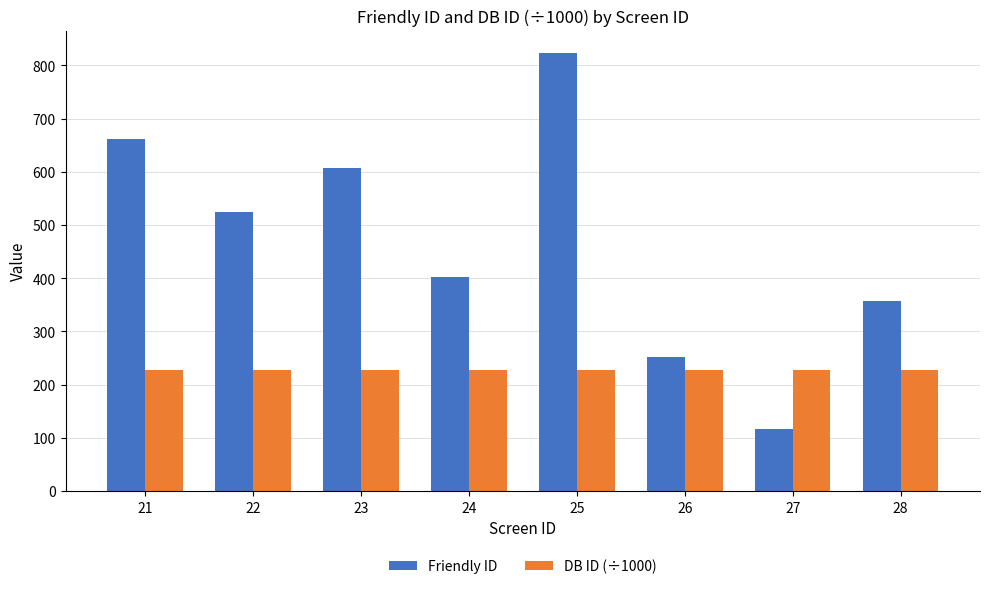

What is the maximum value for Friendly ID?

824.0